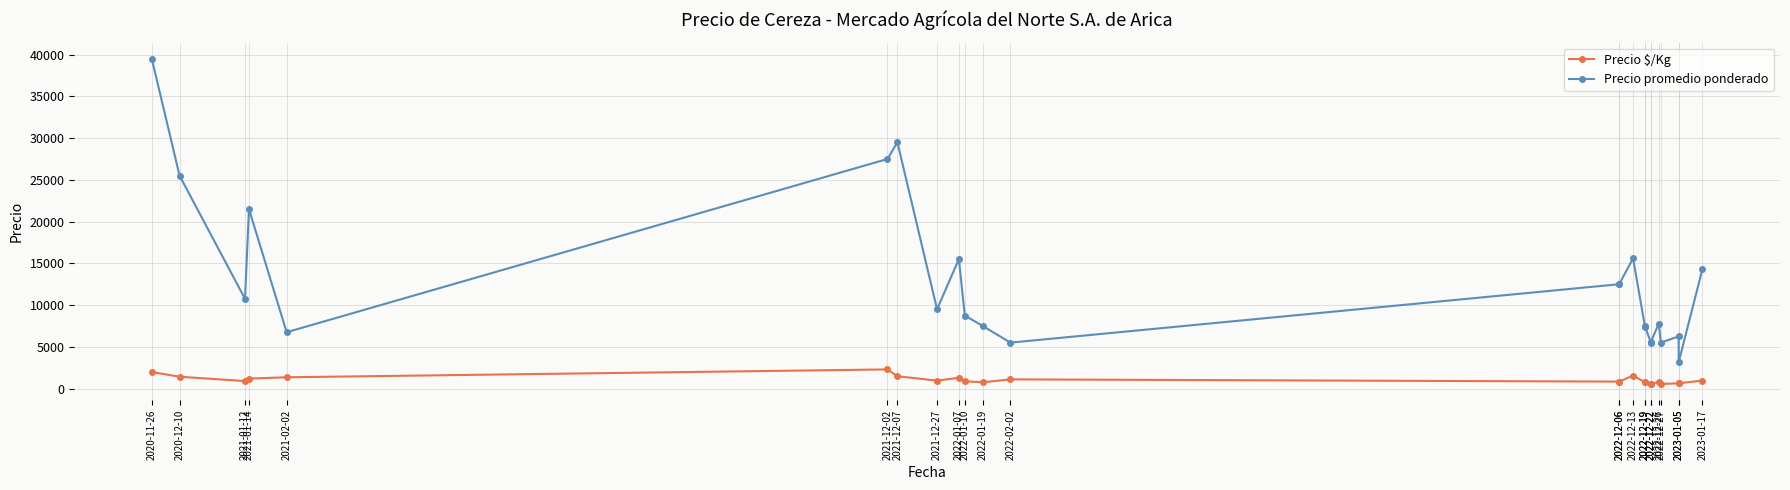

At which category does Precio promedio ponderado reach its first local peak?

2021-01-14